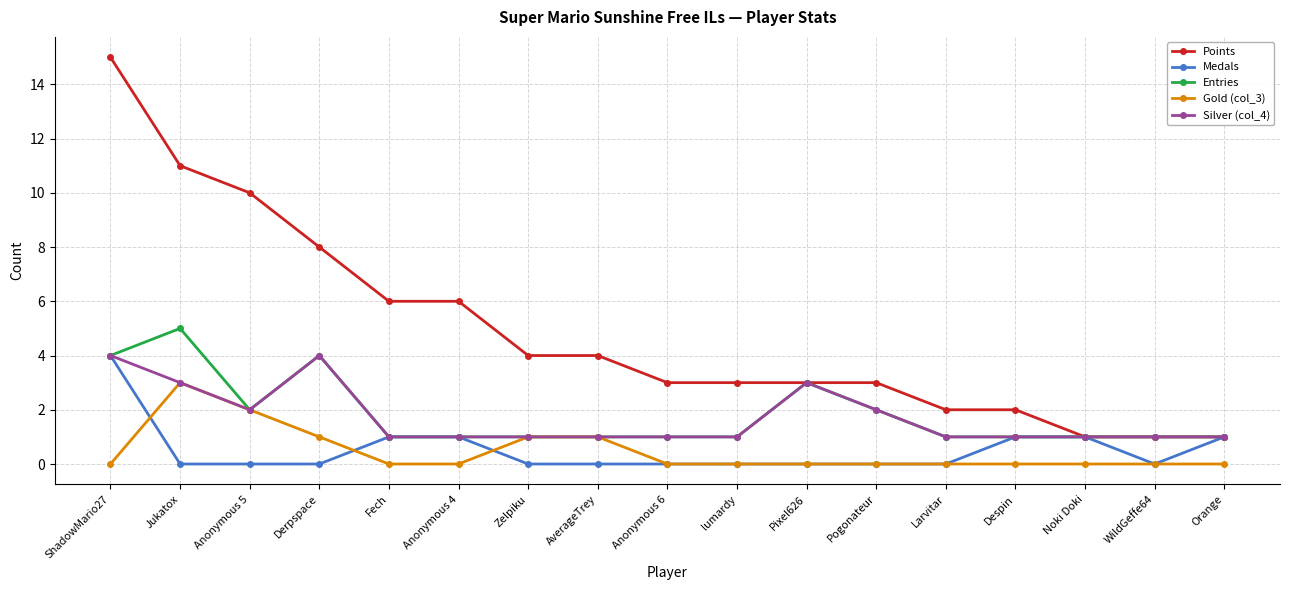

What is the label of the 15th point from the left?

Noki Doki